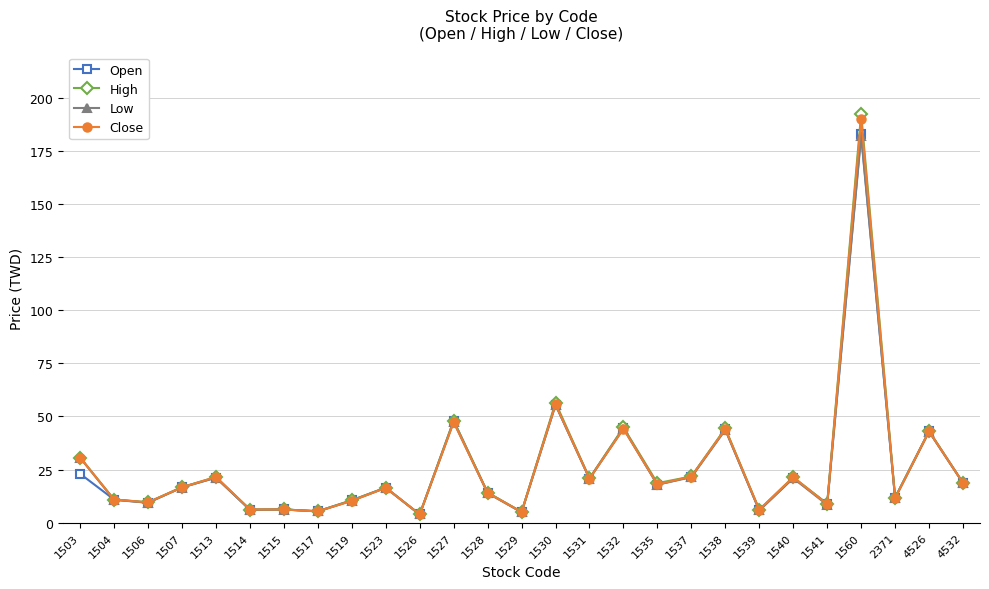

At which category is the sum across all series the highest?

1560